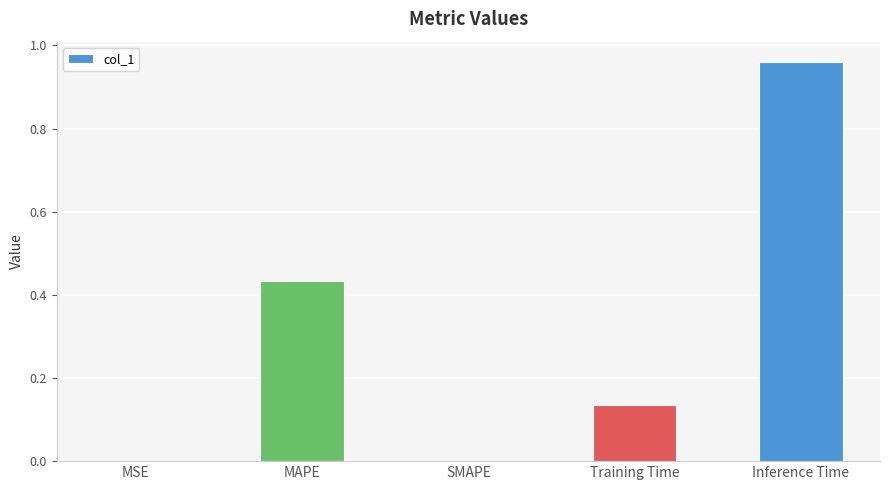

The chart shows a value of 0.0 at MSE. True or false?

True